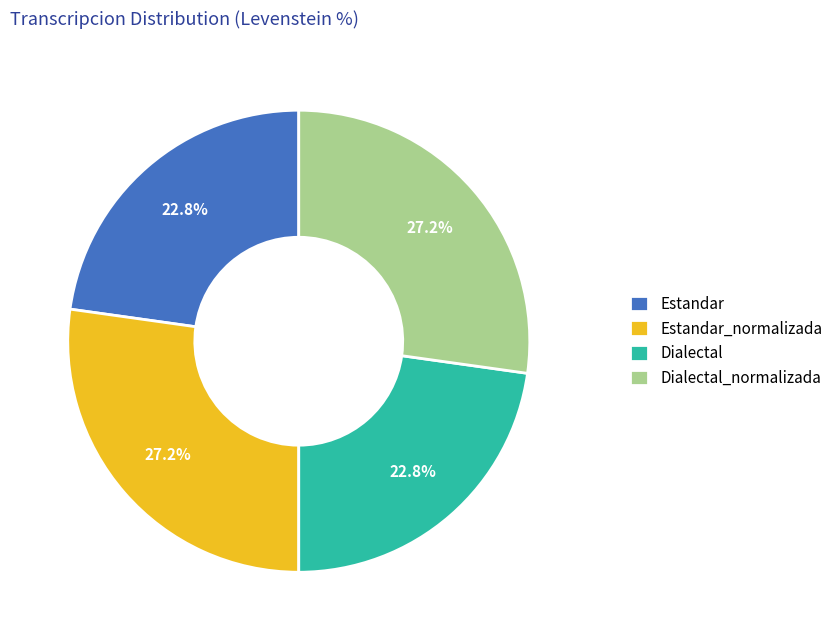

Which has a higher value, Estandar or Estandar_normalizada?

Estandar_normalizada